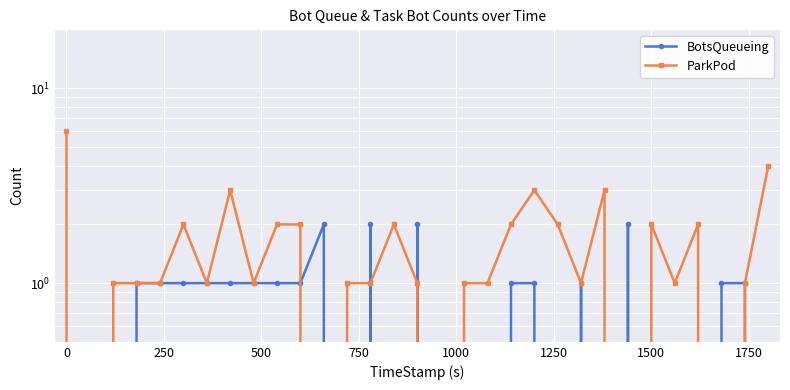

Reading left to right, extract all data points from this chart.

BotsQueueing: 0	0	0	1	1	1	1	1	1	1	1	2	0	2	0	2	0	0	0	1	1	0	1	0	2	0	0	0	1	1	0
ParkPod: 6	0	1	1	1	2	1	3	1	2	2	0	1	1	2	1	0	1	1	2	3	2	1	3	0	2	1	2	0	1	4